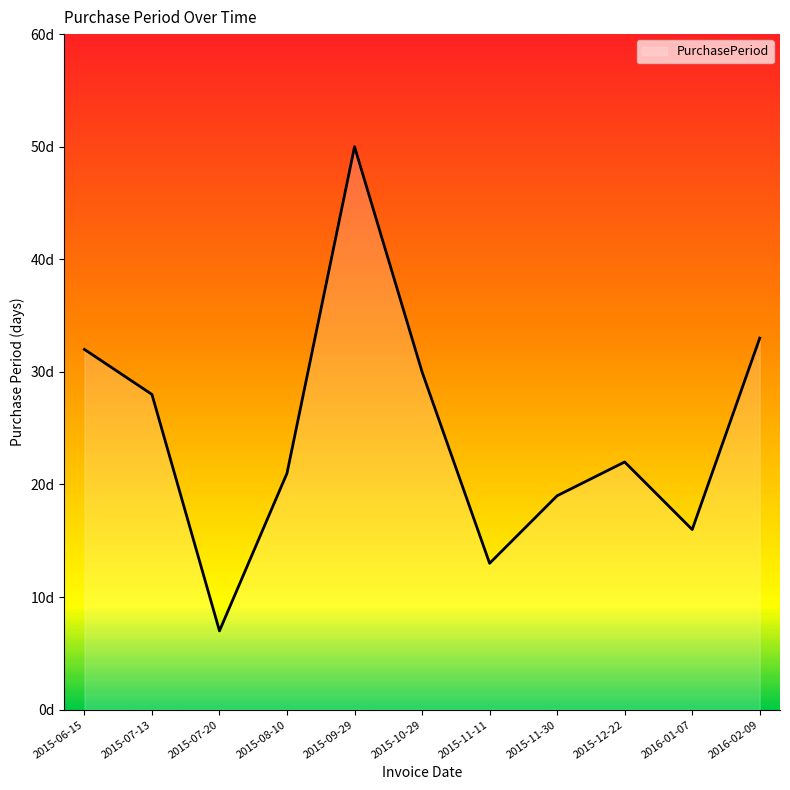

Does the chart display data point markers on the line(s)?

No